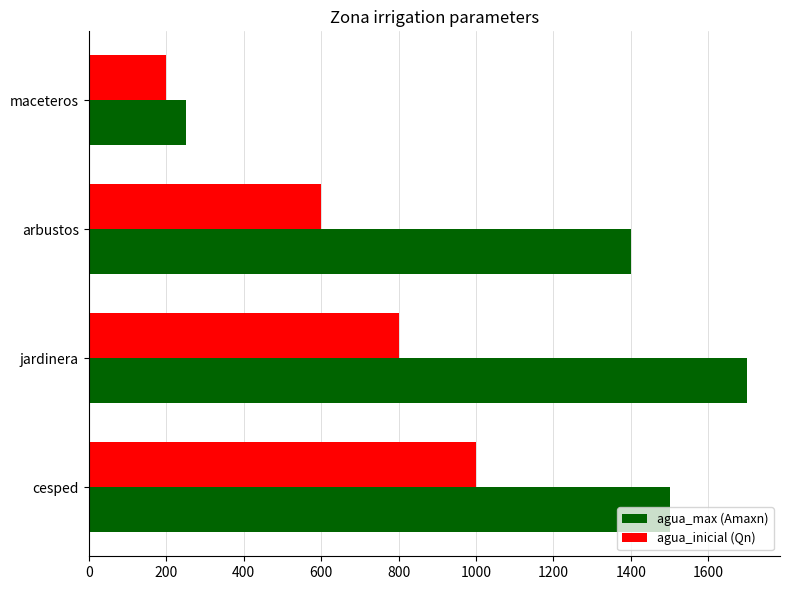

Which series has the largest total across all categories?

agua_max (Amaxn)